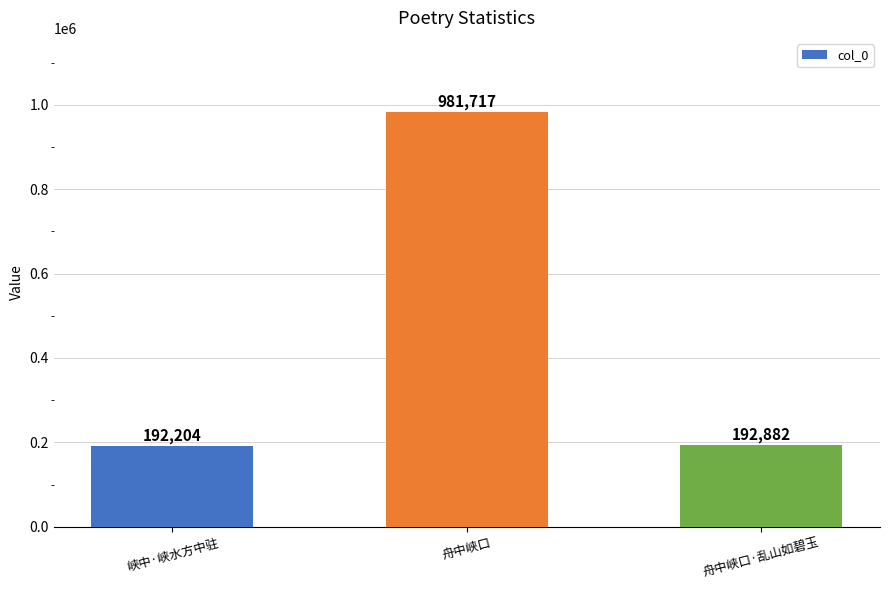

Read the value at 舟中峡口·乱山如碧玉.

192882